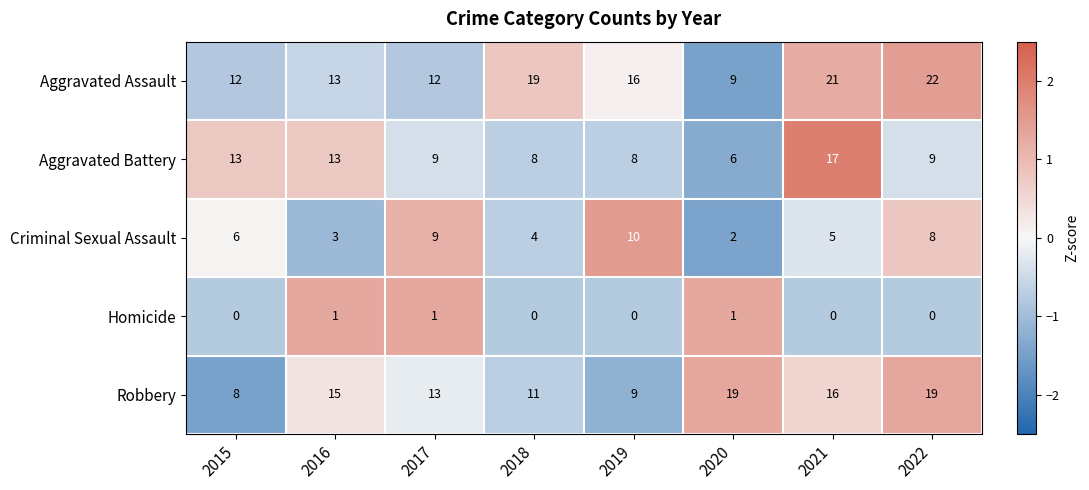

Rank the series at 2022 from lowest to highest value.

Homicide, Criminal Sexual Assault, Aggravated Battery, Robbery, Aggravated Assault